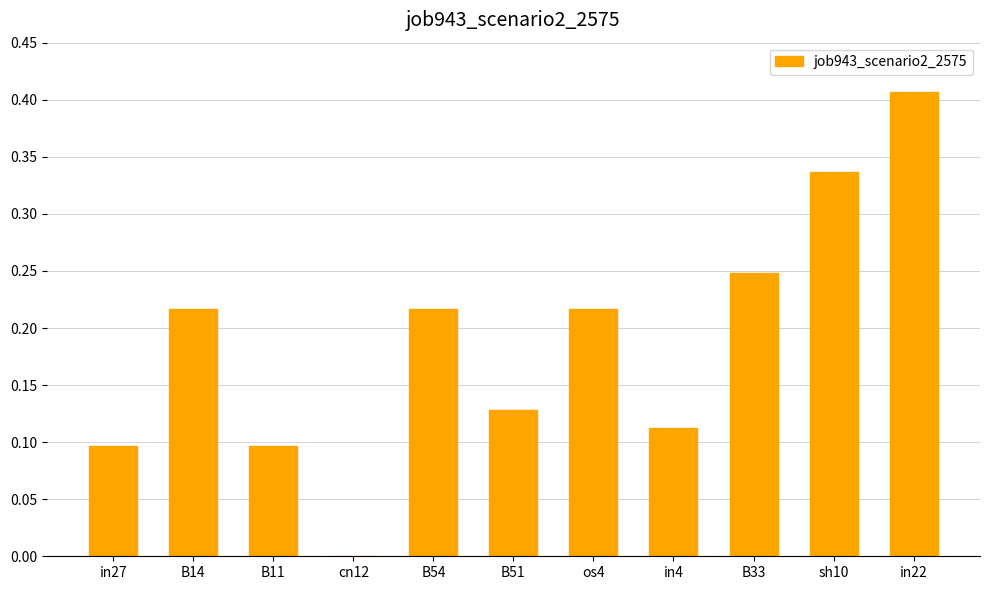

What is the sum of the values at sh10 and in22?

0.7